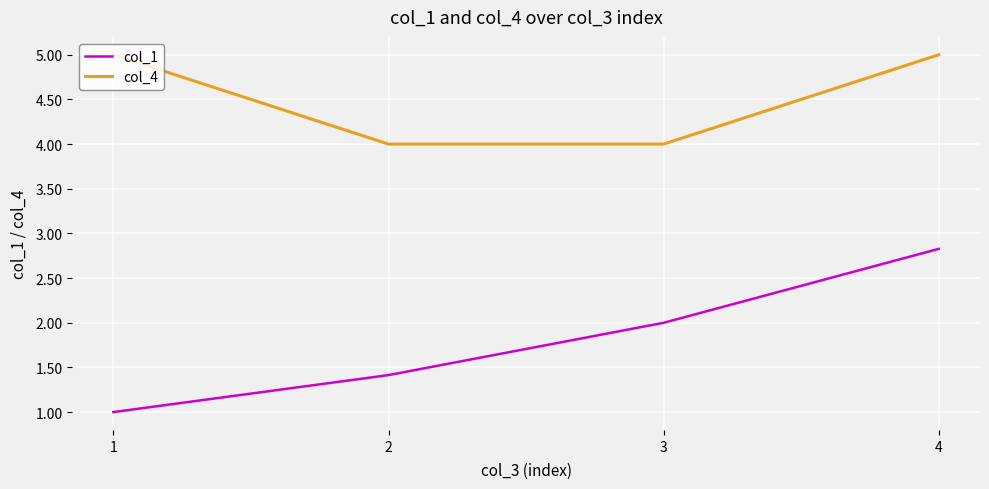

What is the total value across all series at 1?

6.0